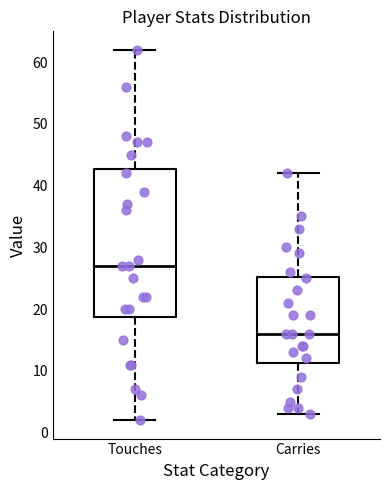

Reading left to right, transcribe this box plot: for each box, give where its median line is, the range the box spans, and where its two whiskers end, as read against the y-axis. The values are not printed on the chart, so give them approximately, as read against the axis.

Touches: median 27, box 19 to 43, whiskers 2 to 62
Carries: median 16, box 11 to 25, whiskers 3 to 42